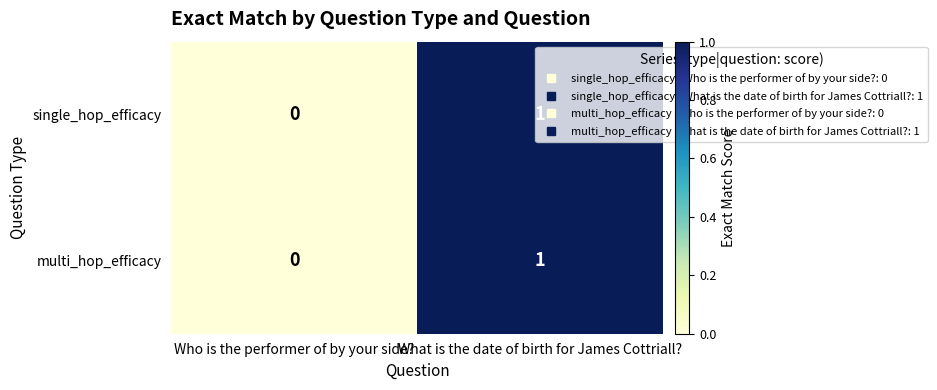

Is it true that single_hop_efficacy equals 1 at What is the date of birth for James Cottriall??

True